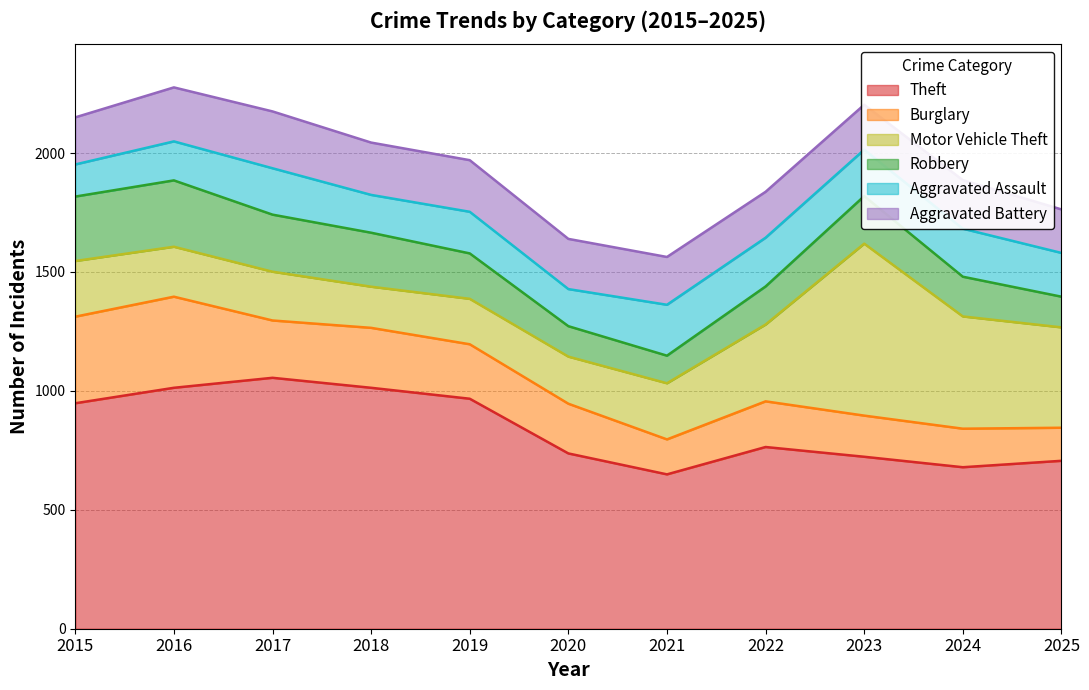

Count the number of categories in the chart.

11